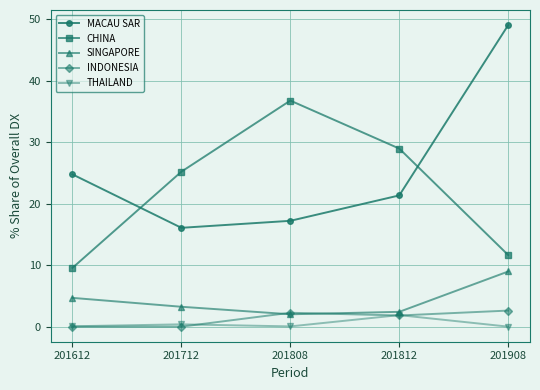

What is the maximum value for INDONESIA?

2.6